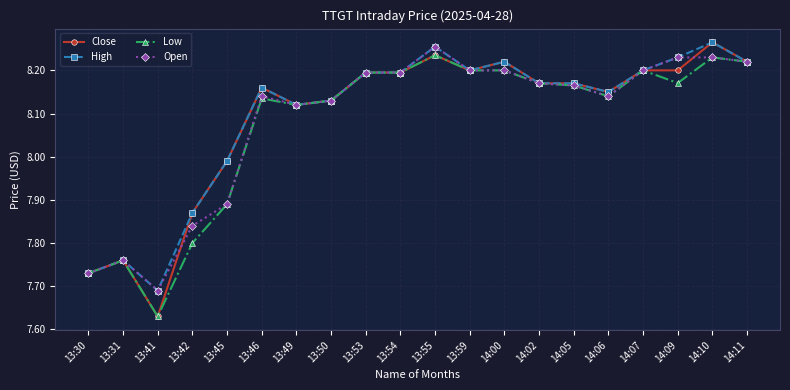

Count the number of categories in the chart.

20